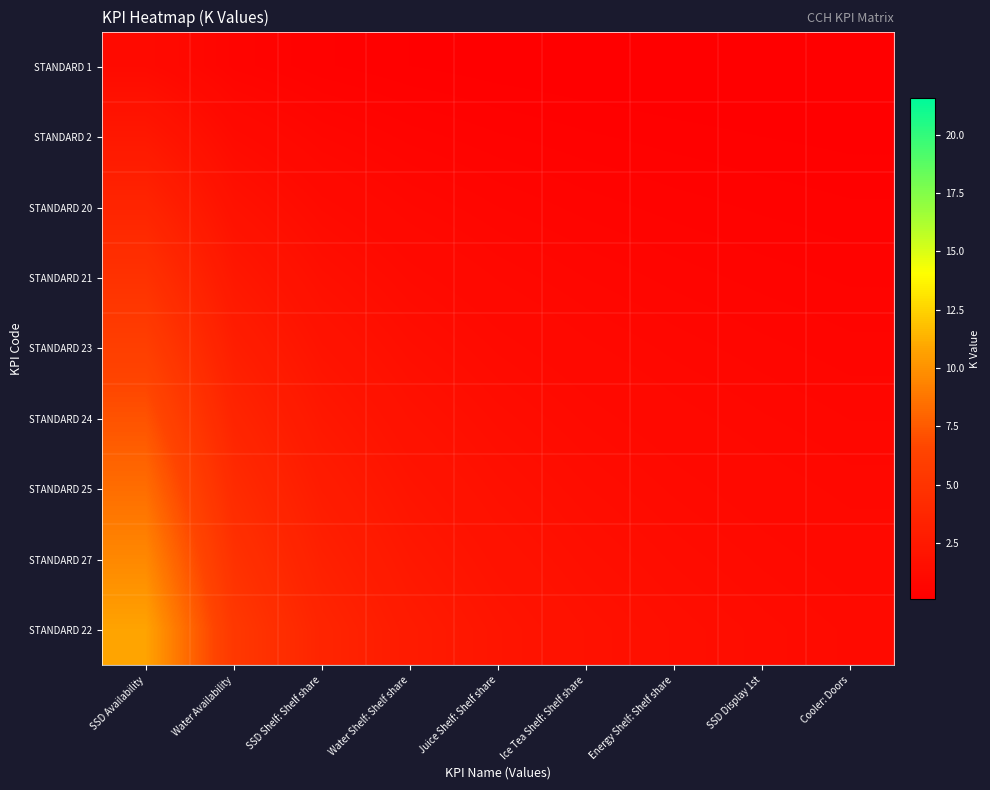

Reading left to right, extract all data points from this chart.

STANDARD 1: SSD Availability=1.2	Water Availability=0.6	SSD Shelf: Shelf share=0.4	Water Shelf: Shelf share=0.3	Juice Shelf: Shelf share=0.2	Ice Tea Shelf: Shelf share=0.2	Energy Shelf: Shelf share=0.2	SSD Display 1st=0.1	Cooler: Doors=0.1
STANDARD 2: SSD Availability=2.4	Water Availability=1.2	SSD Shelf: Shelf share=0.8	Water Shelf: Shelf share=0.6	Juice Shelf: Shelf share=0.5	Ice Tea Shelf: Shelf share=0.4	Energy Shelf: Shelf share=0.3	SSD Display 1st=0.3	Cooler: Doors=0.3
STANDARD 20: SSD Availability=3.6	Water Availability=1.8	SSD Shelf: Shelf share=1.2	Water Shelf: Shelf share=0.9	Juice Shelf: Shelf share=0.7	Ice Tea Shelf: Shelf share=0.6	Energy Shelf: Shelf share=0.5	SSD Display 1st=0.4	Cooler: Doors=0.4
STANDARD 21: SSD Availability=4.8	Water Availability=2.4	SSD Shelf: Shelf share=1.6	Water Shelf: Shelf share=1.2	Juice Shelf: Shelf share=1.0	Ice Tea Shelf: Shelf share=0.8	Energy Shelf: Shelf share=0.7	SSD Display 1st=0.6	Cooler: Doors=0.5
STANDARD 23: SSD Availability=6.0	Water Availability=3.0	SSD Shelf: Shelf share=2.0	Water Shelf: Shelf share=1.5	Juice Shelf: Shelf share=1.2	Ice Tea Shelf: Shelf share=1.0	Energy Shelf: Shelf share=0.9	SSD Display 1st=0.7	Cooler: Doors=0.7
STANDARD 24: SSD Availability=7.2	Water Availability=3.6	SSD Shelf: Shelf share=2.4	Water Shelf: Shelf share=1.8	Juice Shelf: Shelf share=1.4	Ice Tea Shelf: Shelf share=1.2	Energy Shelf: Shelf share=1.0	SSD Display 1st=0.9	Cooler: Doors=0.8
STANDARD 25: SSD Availability=8.4	Water Availability=4.2	SSD Shelf: Shelf share=2.8	Water Shelf: Shelf share=2.1	Juice Shelf: Shelf share=1.7	Ice Tea Shelf: Shelf share=1.4	Energy Shelf: Shelf share=1.2	SSD Display 1st=1.0	Cooler: Doors=0.9
STANDARD 27: SSD Availability=9.6	Water Availability=4.8	SSD Shelf: Shelf share=3.2	Water Shelf: Shelf share=2.4	Juice Shelf: Shelf share=1.9	Ice Tea Shelf: Shelf share=1.6	Energy Shelf: Shelf share=1.4	SSD Display 1st=1.2	Cooler: Doors=1.1
STANDARD 22: SSD Availability=10.8	Water Availability=5.4	SSD Shelf: Shelf share=3.6	Water Shelf: Shelf share=2.7	Juice Shelf: Shelf share=2.2	Ice Tea Shelf: Shelf share=1.8	Energy Shelf: Shelf share=1.5	SSD Display 1st=1.3	Cooler: Doors=1.2